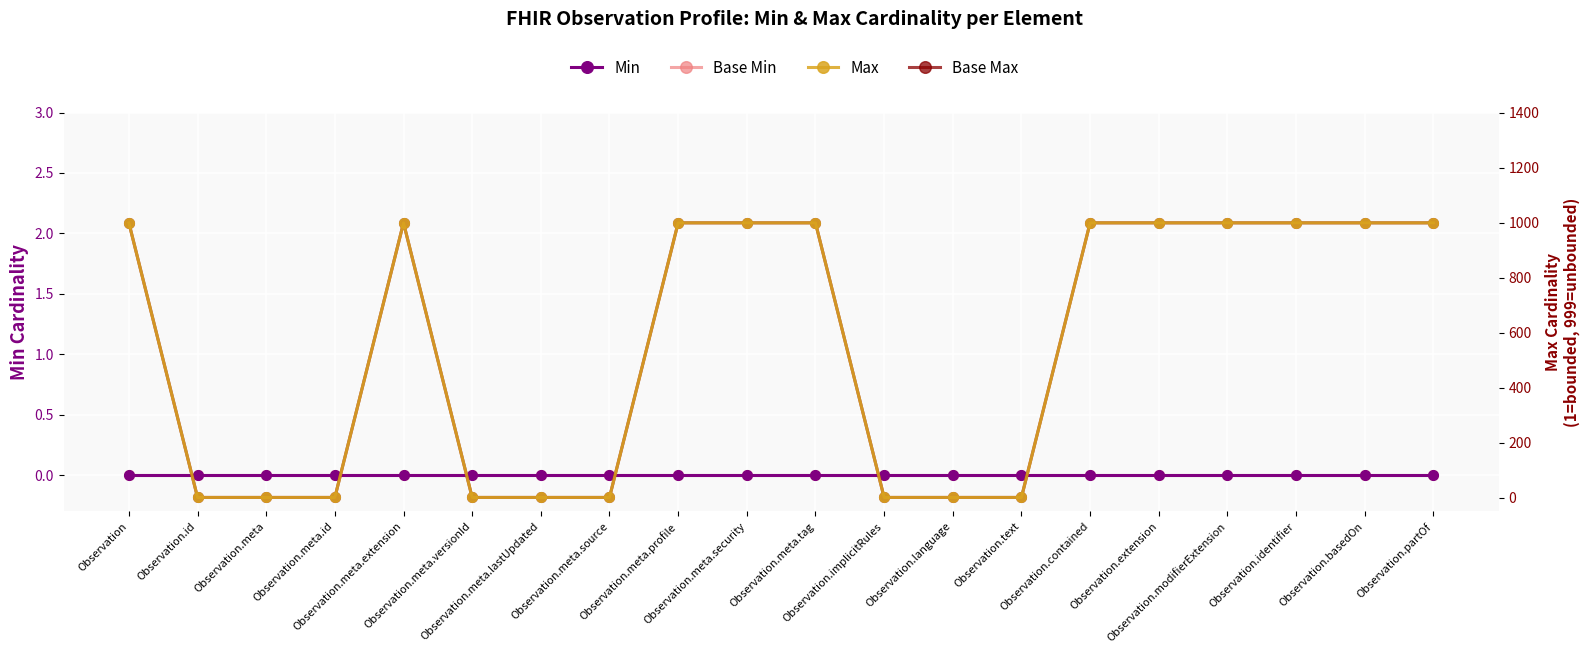

At how many categories does at least one series exceed 379?

11